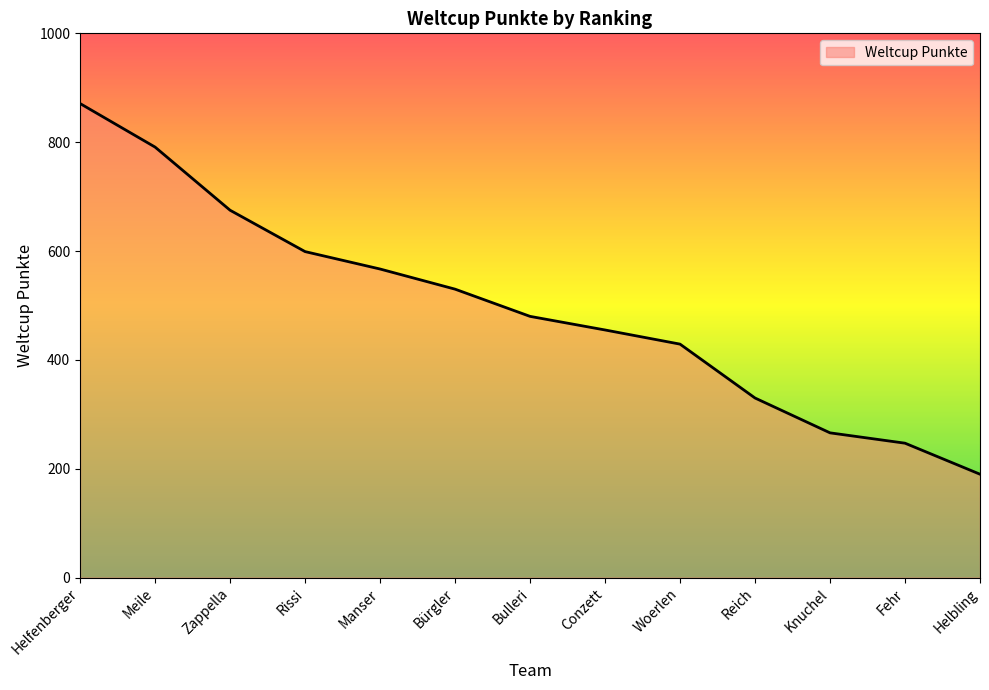

What value does the data have at Conzett?

455